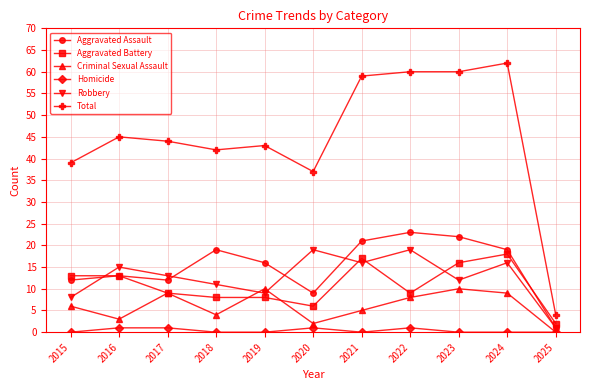

Which series has the largest total across all categories?

Total